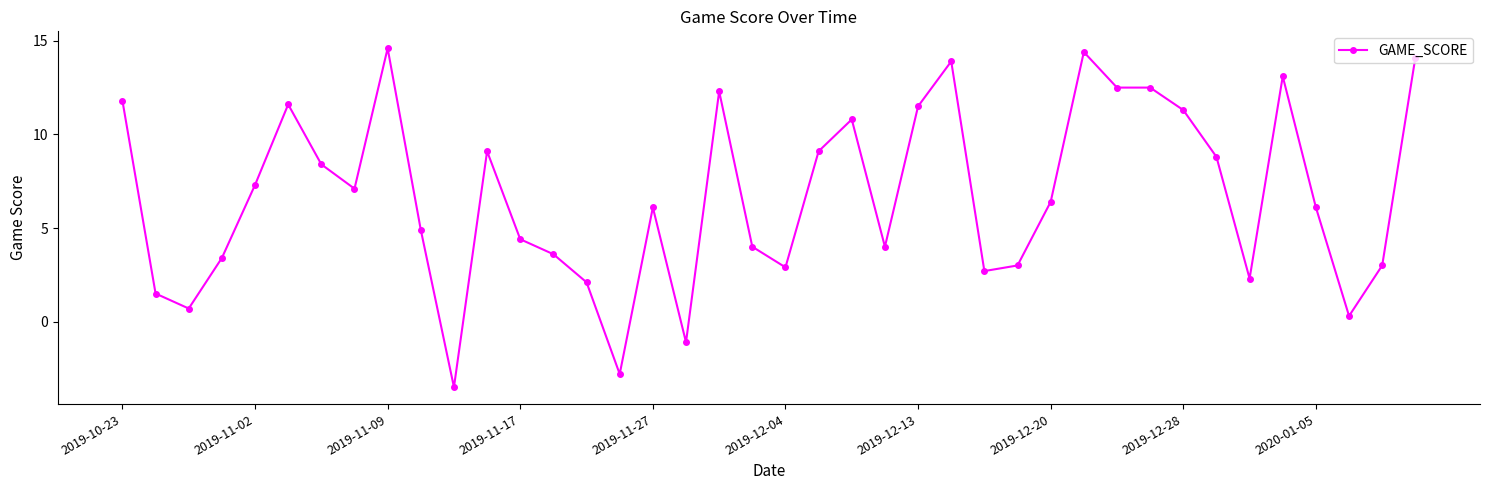

How many positive values are there?

37